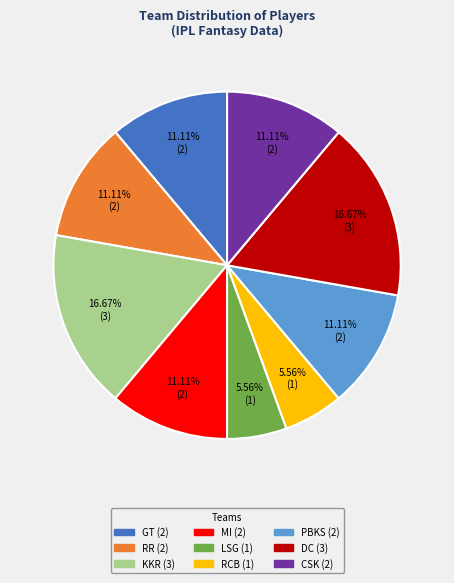

Does any single category account for the majority?

No